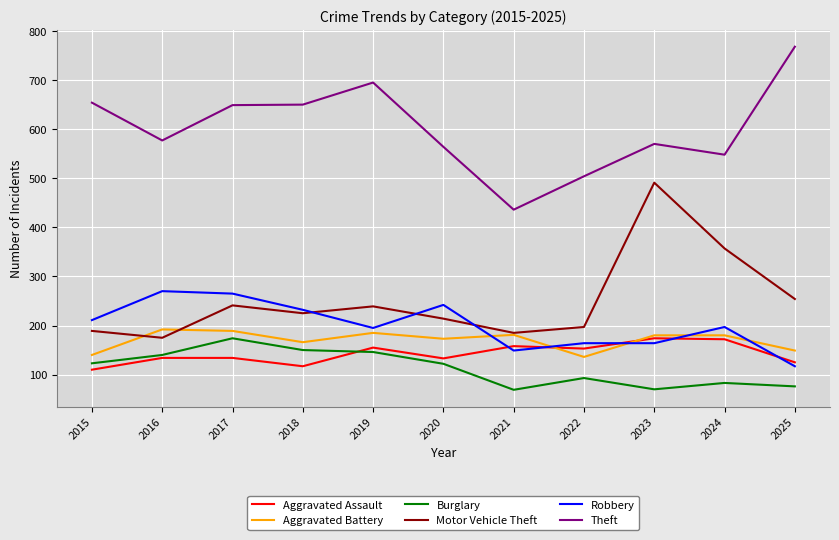

What is the difference between the highest and lowest values at 2016?

443